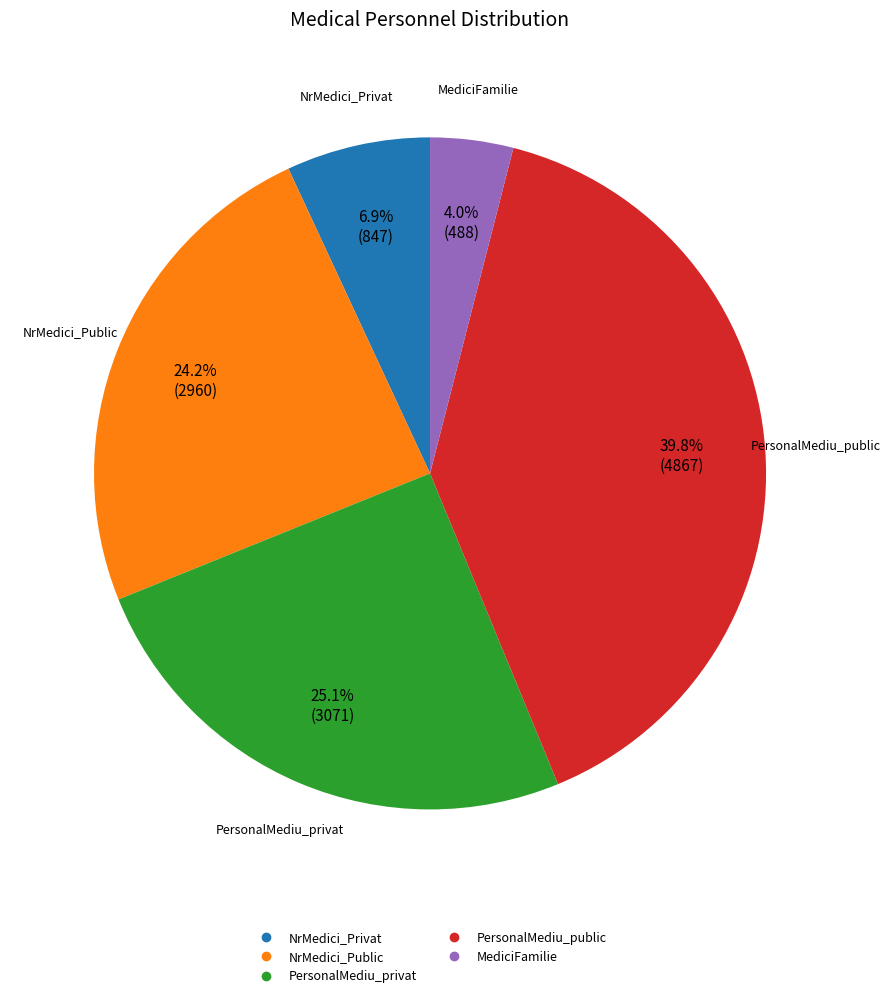

True or false: NrMedici_Public accounts for 24% of the total.

True